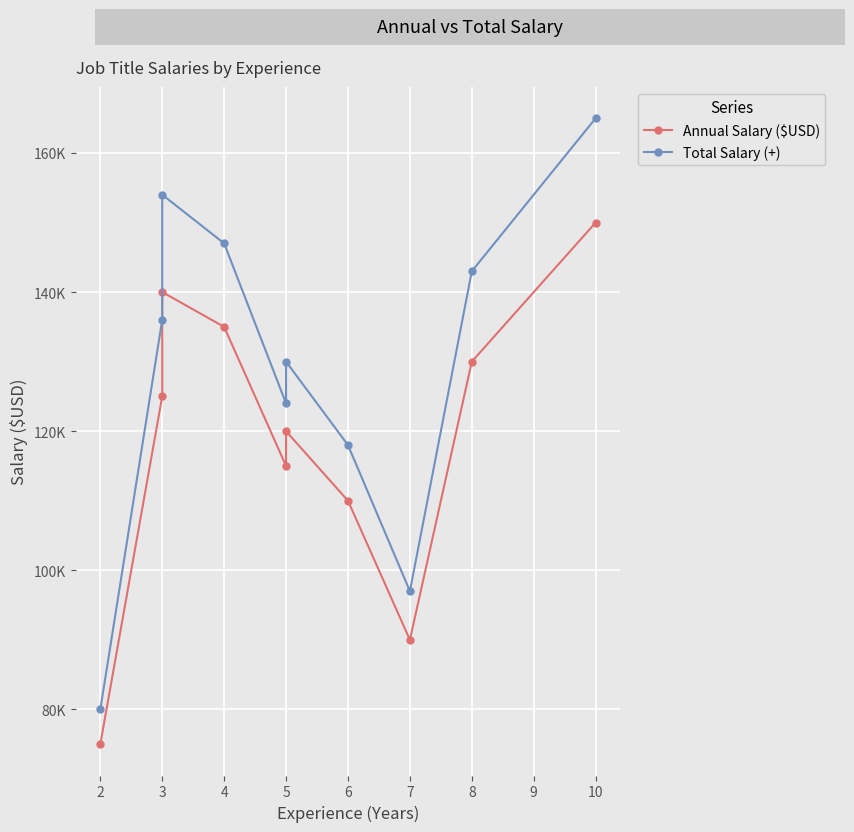

How many categories are shown in the chart?

10